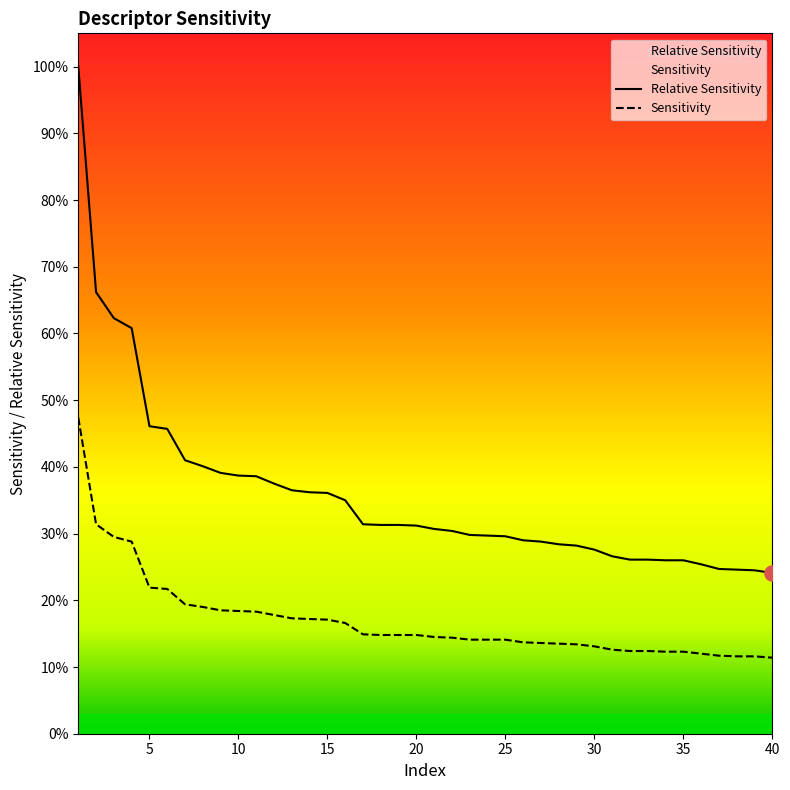

What is the total value across all series at 37?

0.4